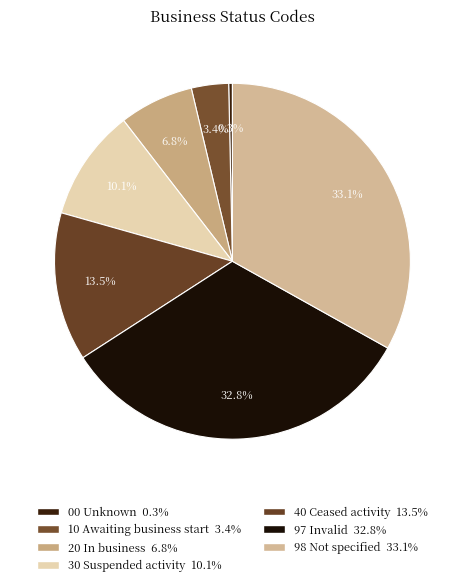

Is there any slice that represents more than half of the pie?

No